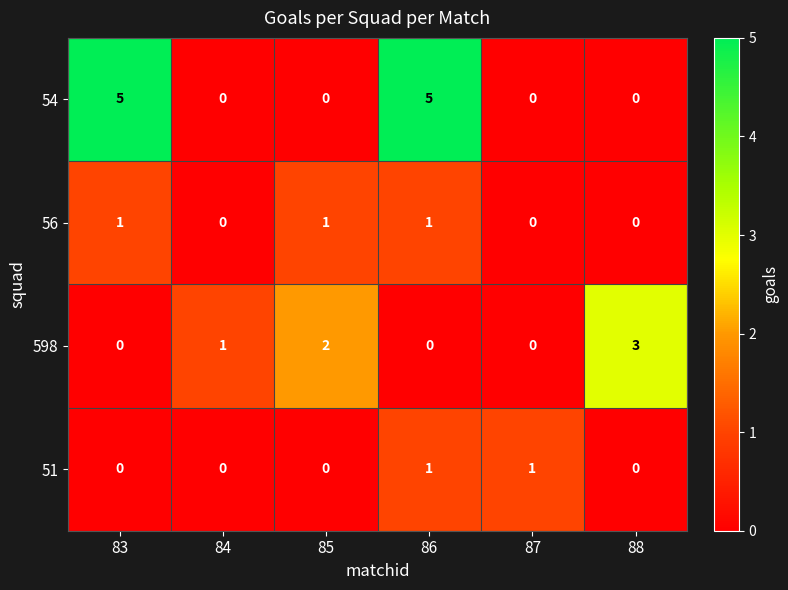

What is the difference between the highest and lowest values at 86?

5